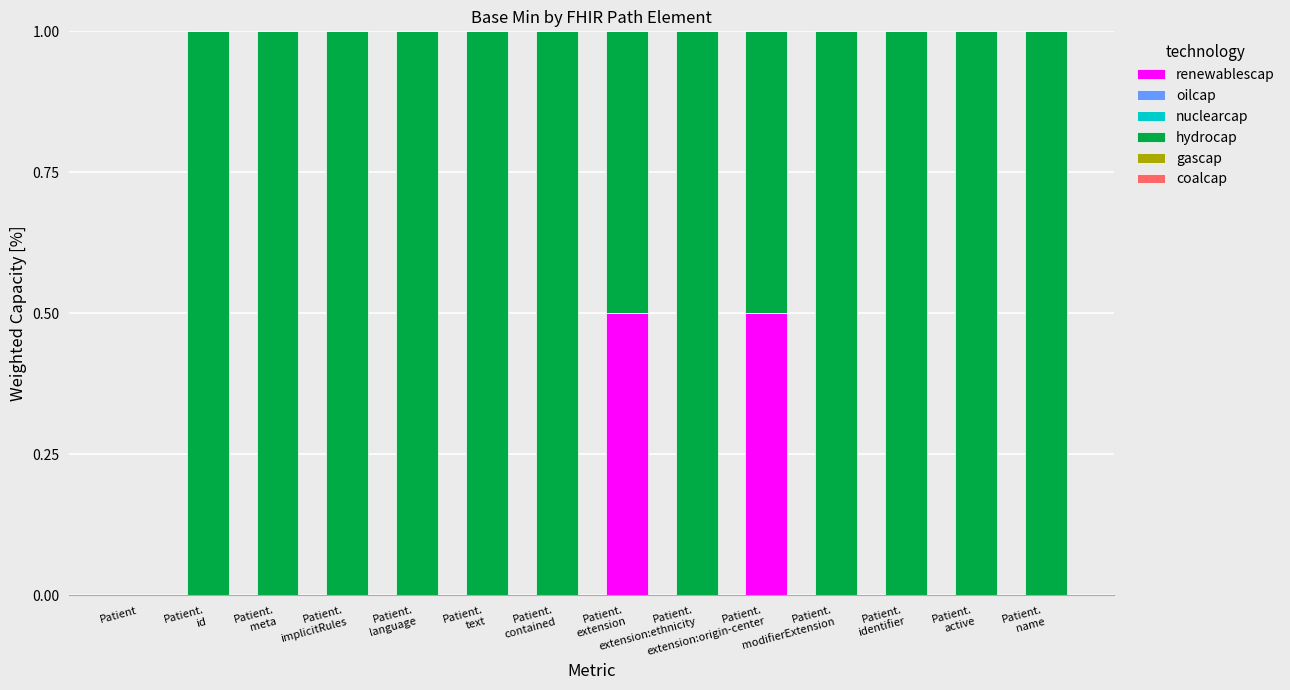

What is the maximum value for renewablescap?

0.5